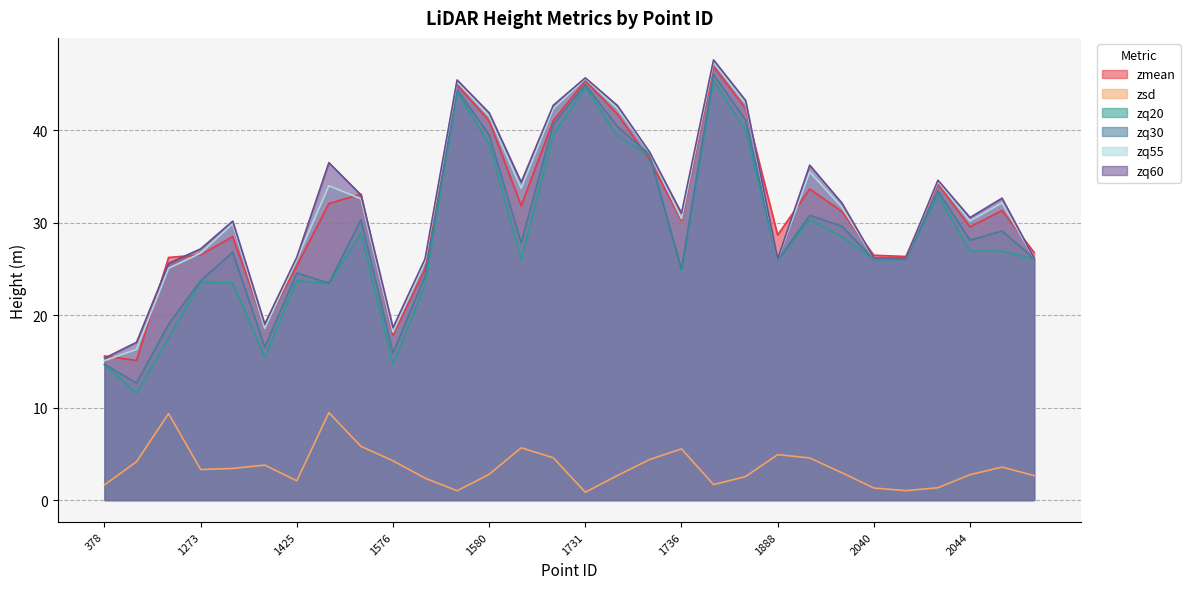

The zsd series shows 6.1 at 1424. True or false?

False